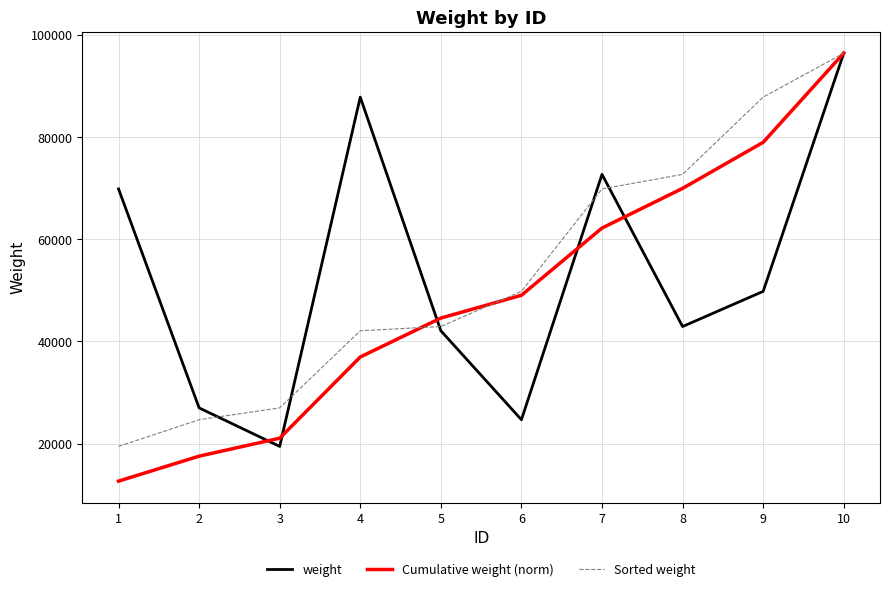

What is the spread (max minus min) of values at 3?

7539.0